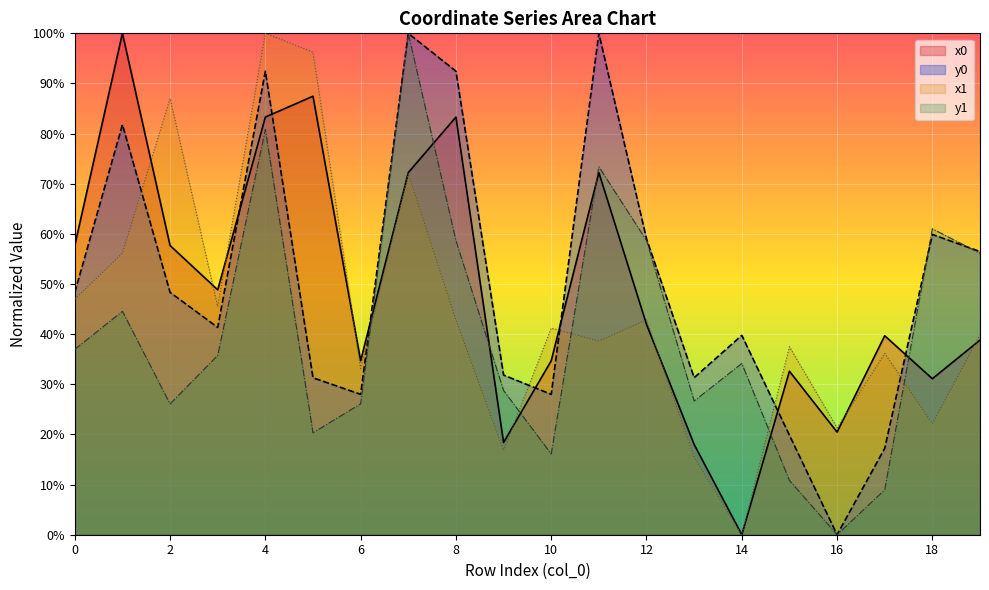

How many data points in y1 are above 35?

10